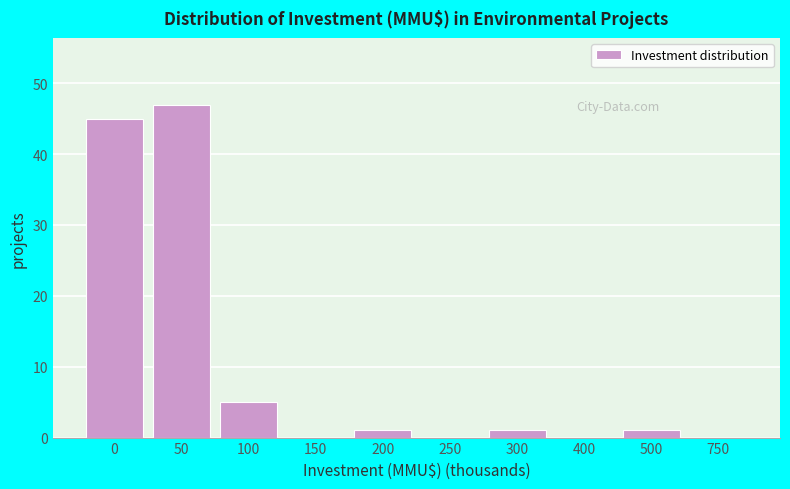

Reading left to right, transcribe all the data shown in this chart.

0=45	50=47	100=5	150=0	200=1	250=0	300=1	400=0	500=1	750=0